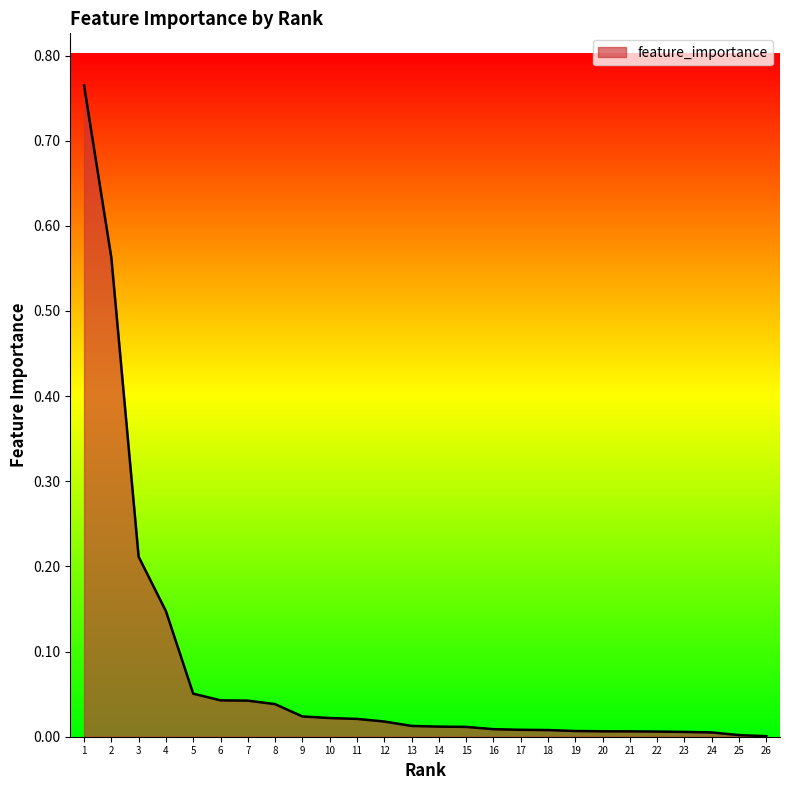

The value at 8 is 0.1. True or false?

False